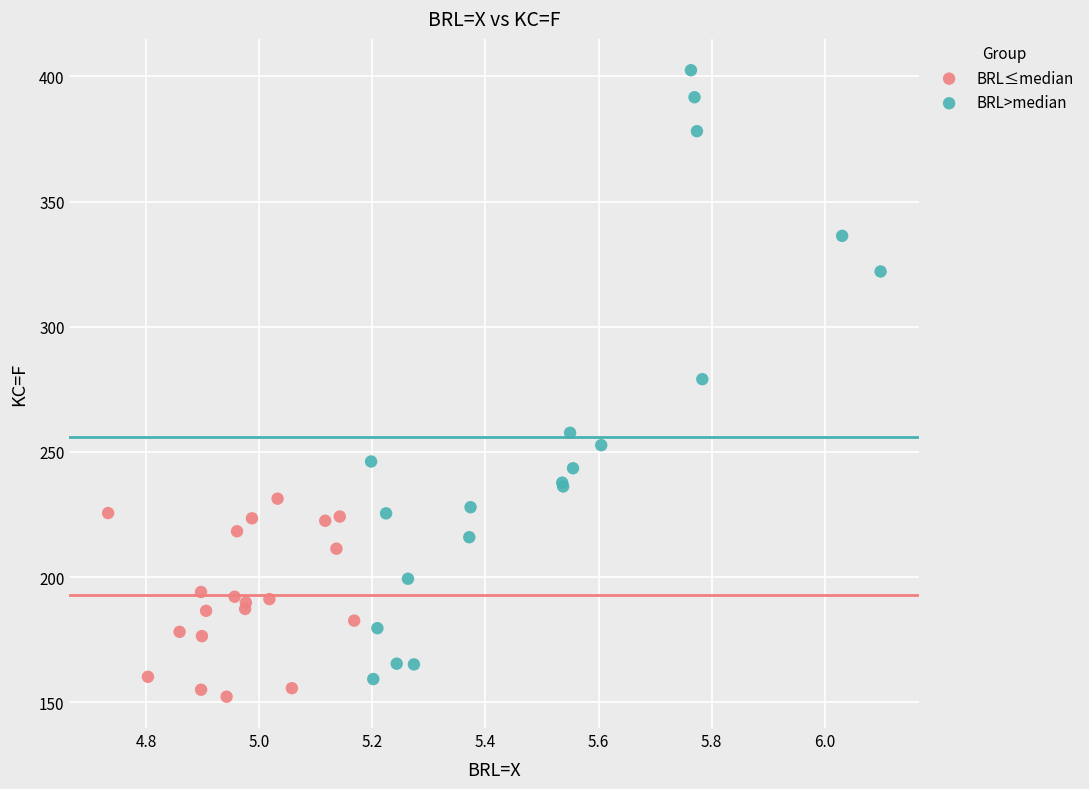

Which series contains the highest Y value?

BRL>median